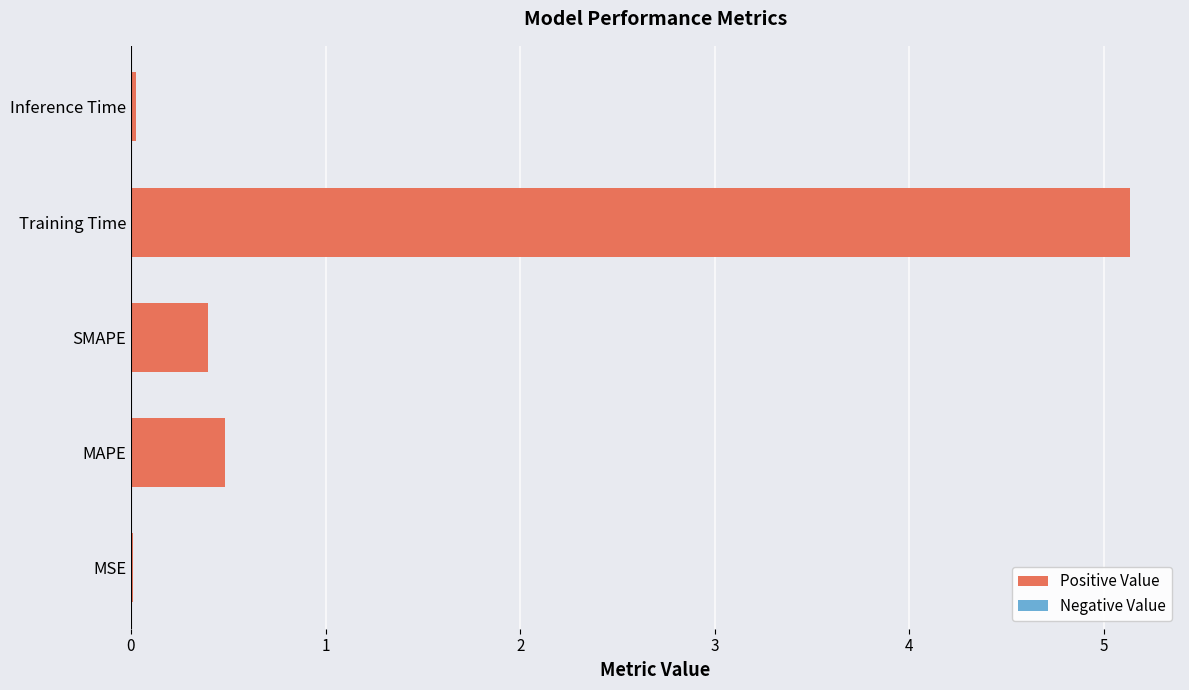

What is the approximate value at SMAPE?

0.4